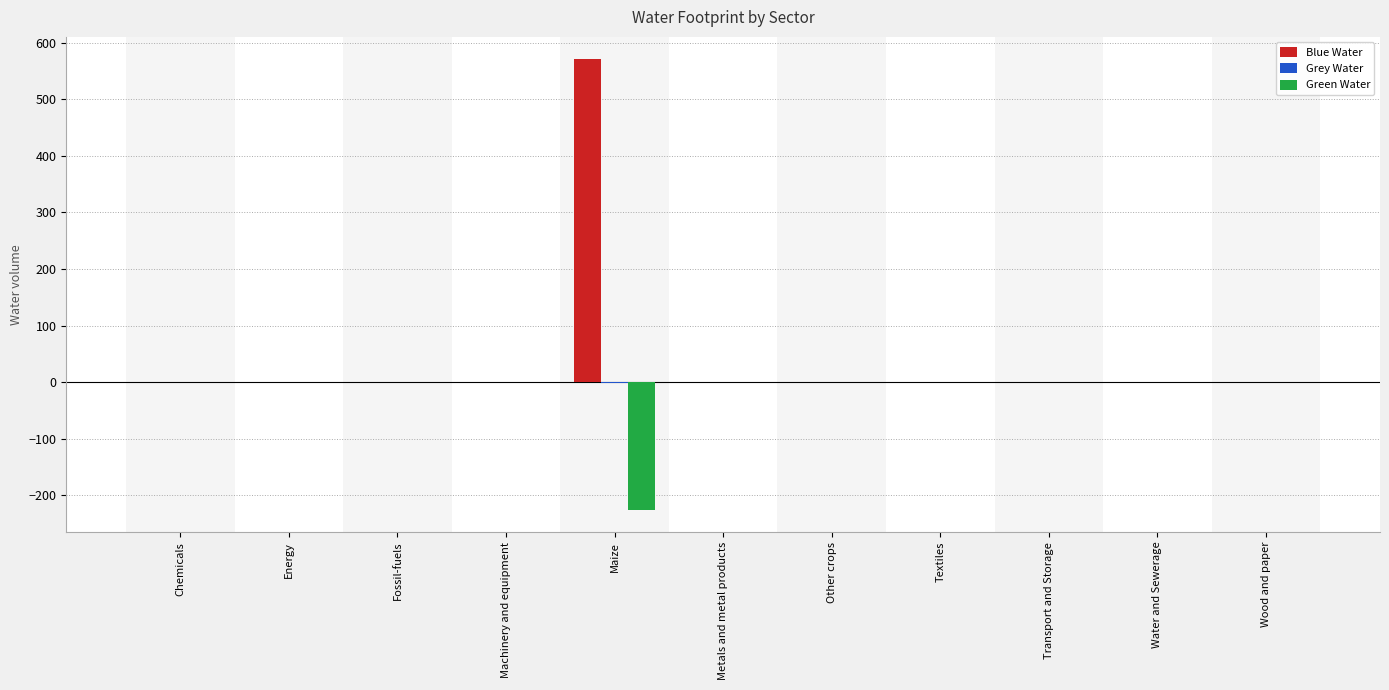

Which series has the widest spread of values?

Blue Water